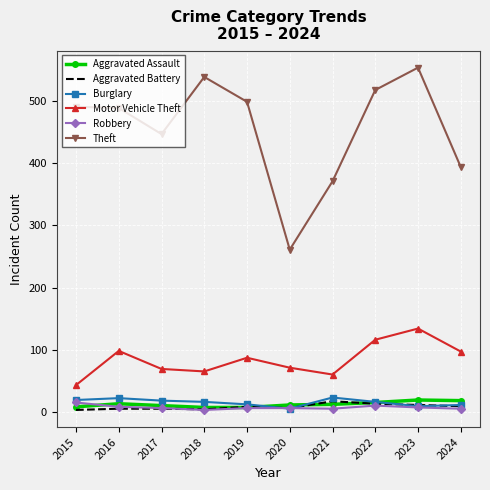

What is the spread (max minus min) of values at 2017?

442